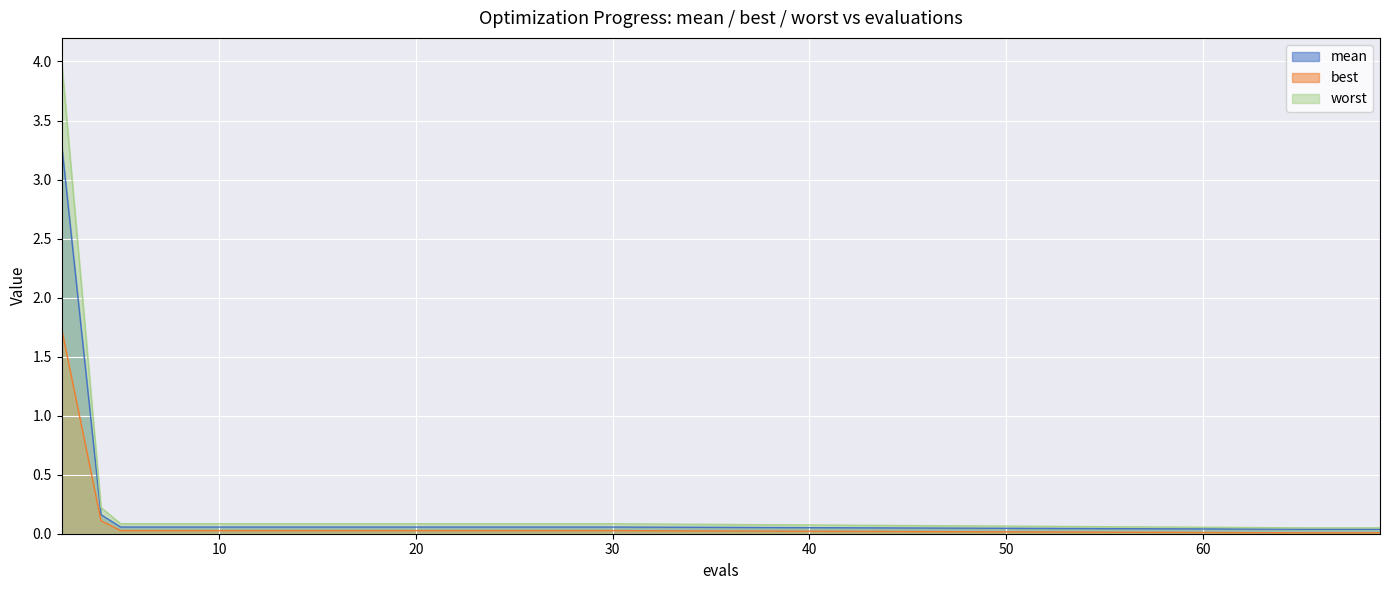

Reading left to right, what are all the values shown in this chart?

mean: 2=3.3	4=0.2	5=0.1	7=0.1	9=0.1	11=0.1	13=0.1	15=0.1	17=0.1	19=0.1	21=0.1	23=0.1	25=0.1	26=0.1	28=0.1	30=0.1	65=0.0	66=0.0	67=0.0	69=0.0
best: 2=1.7	4=0.1	5=0.0	7=0.0	9=0.0	11=0.0	13=0.0	15=0.0	17=0.0	19=0.0	21=0.0	23=0.0	25=0.0	26=0.0	28=0.0	30=0.0	65=0.0	66=0.0	67=0.0	69=0.0
worst: 2=4.0	4=0.2	5=0.1	7=0.1	9=0.1	11=0.1	13=0.1	15=0.1	17=0.1	19=0.1	21=0.1	23=0.1	25=0.1	26=0.1	28=0.1	30=0.1	65=0.0	66=0.0	67=0.0	69=0.0